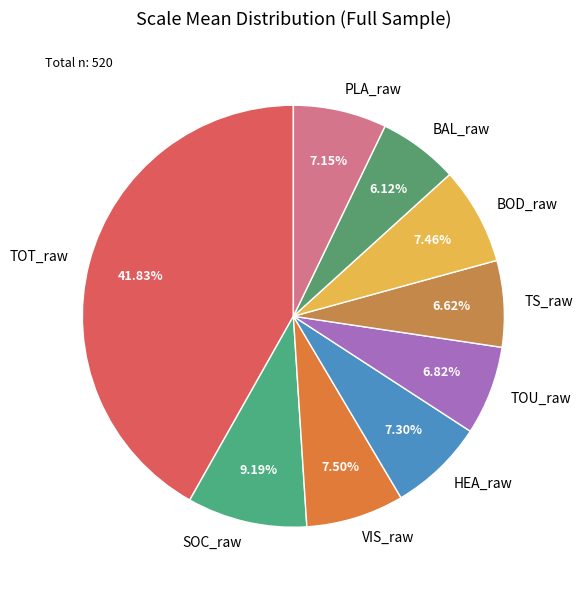

What percentage is NOT represented by BOD_raw?

92.5%